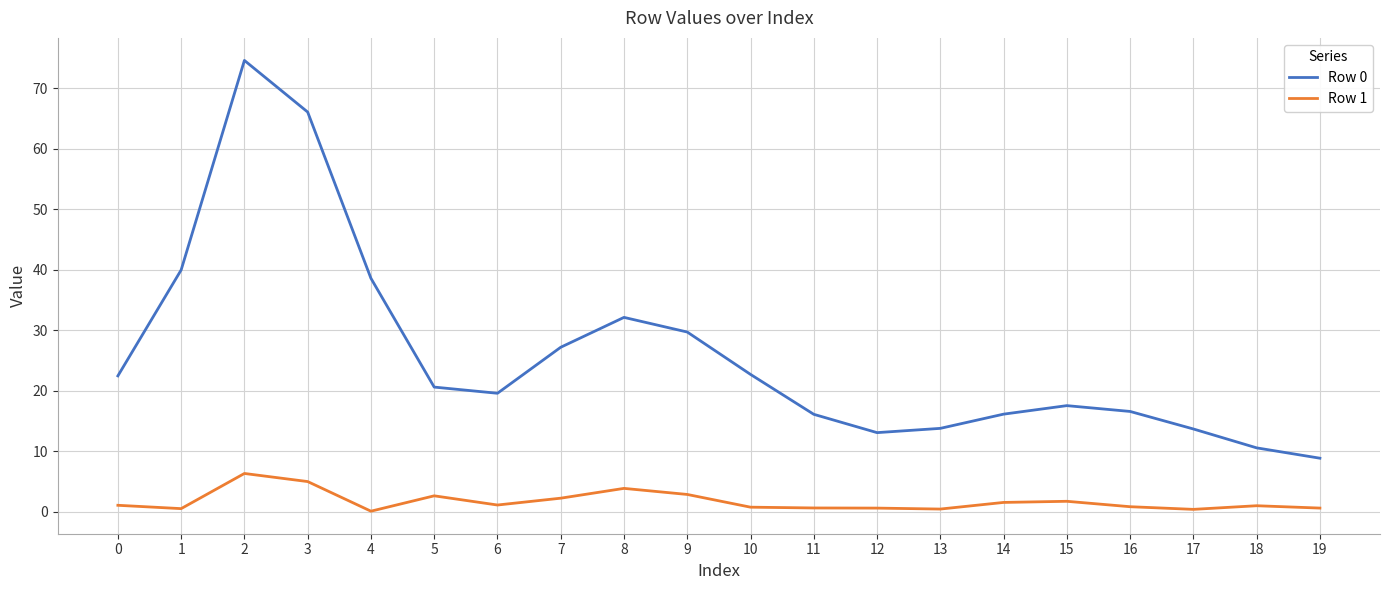

Does the chart display data point markers on the line(s)?

No